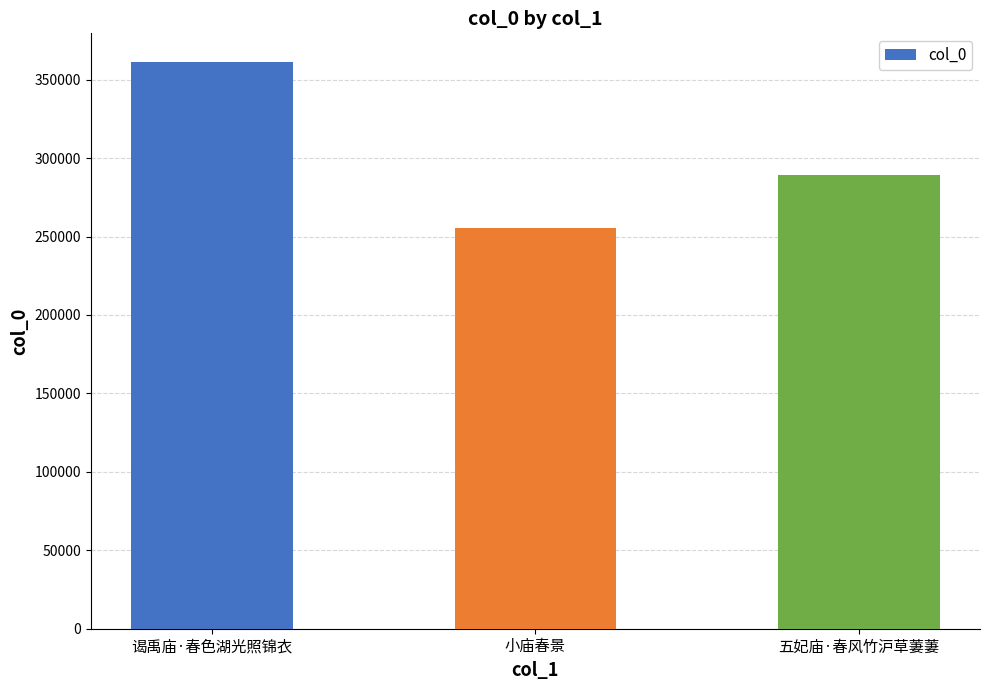

Count the values in the range 255582 to 361453.

3